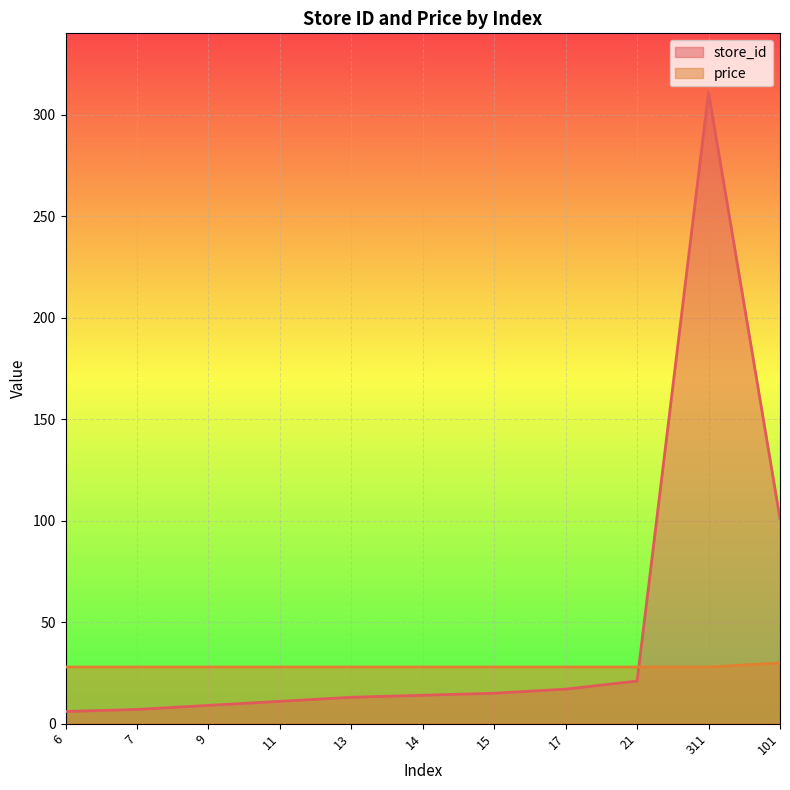

Which series has the largest total across all categories?

store_id